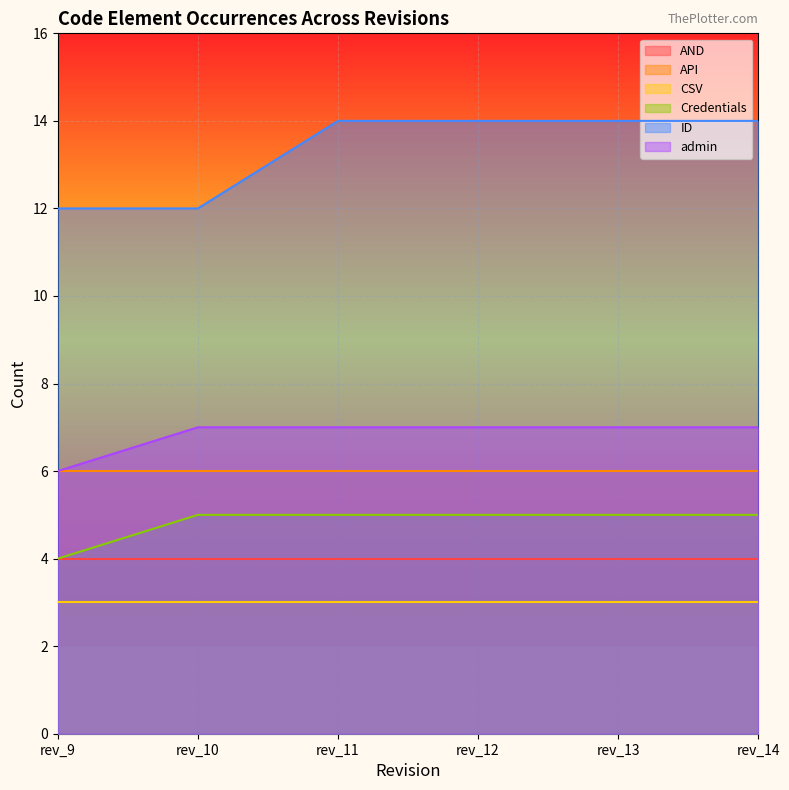

What is the spread (max minus min) of values at rev_13?

11